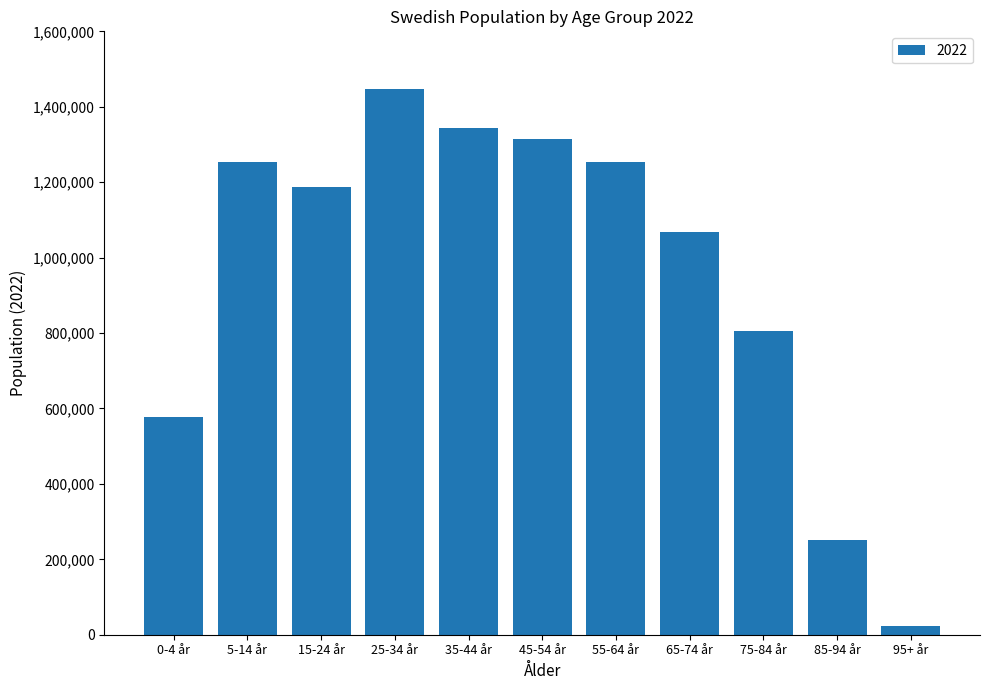

What is the sum of the values at 85-94 år and 95+ år?

274016